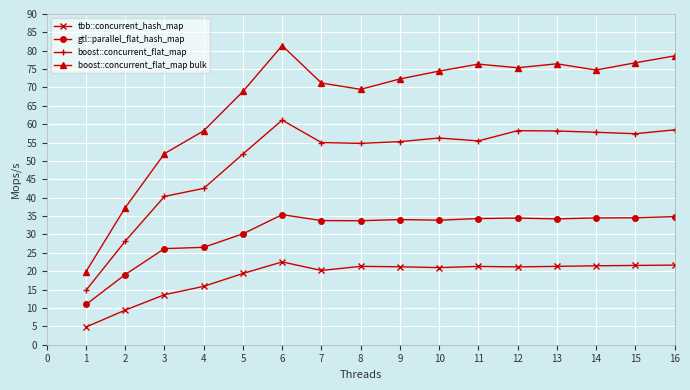

What are all the series names shown in the legend?

tbb::concurrent_hash_map, gtl::parallel_flat_hash_map, boost::concurrent_flat_map, boost::concurrent_flat_map bulk